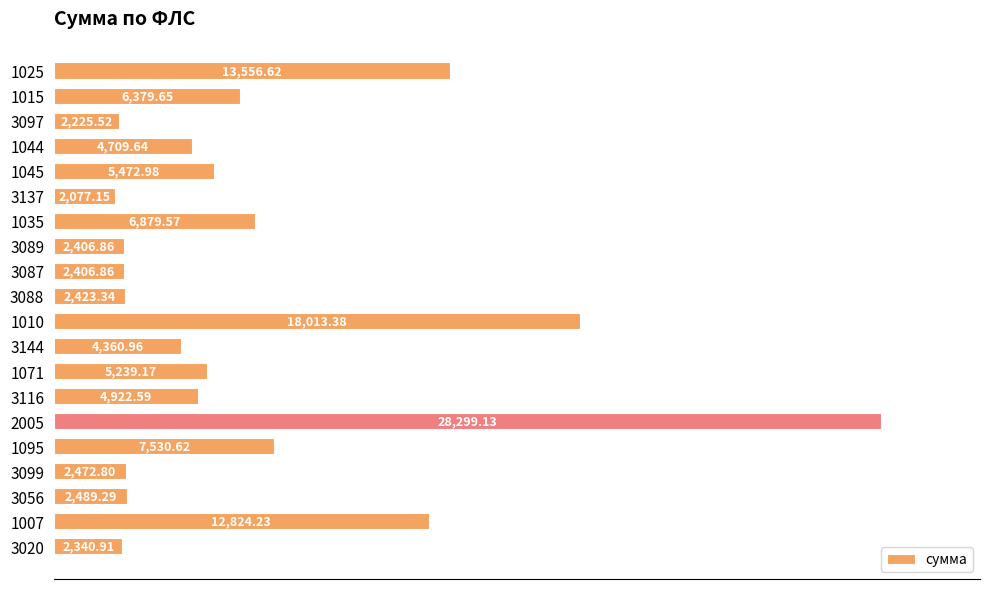

Which has a higher value, 1095 or 1071?

1095